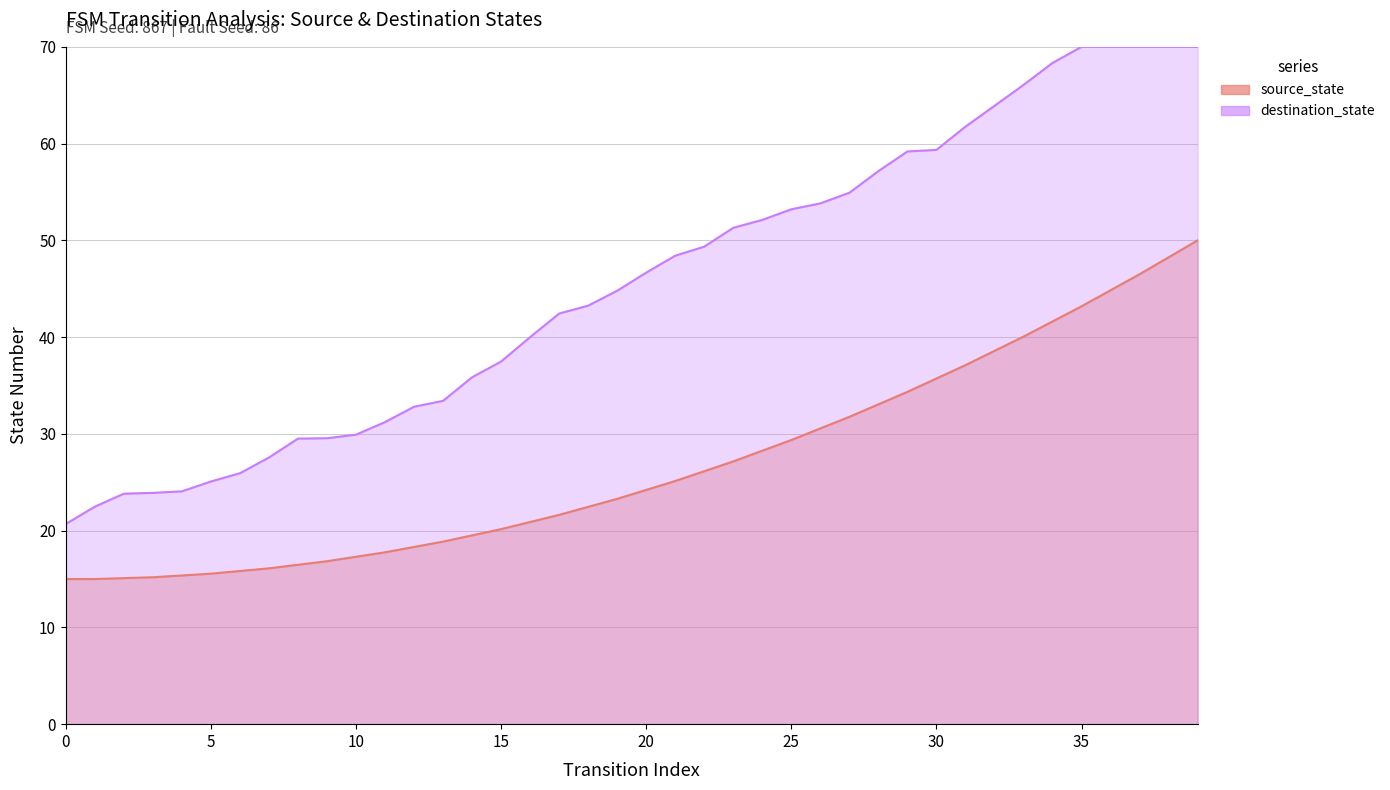

What is the approximate value of source_state at 34?

41.6